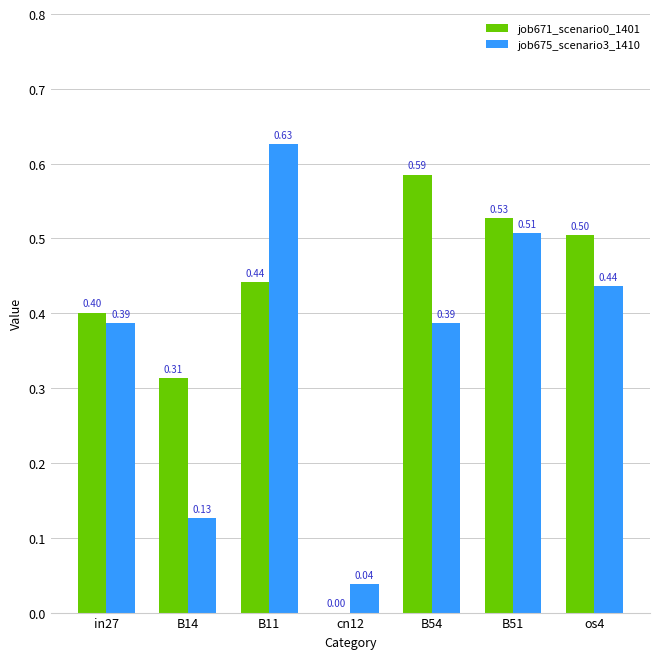

How many positive values does the job671_scenario0_1401 series have?

6